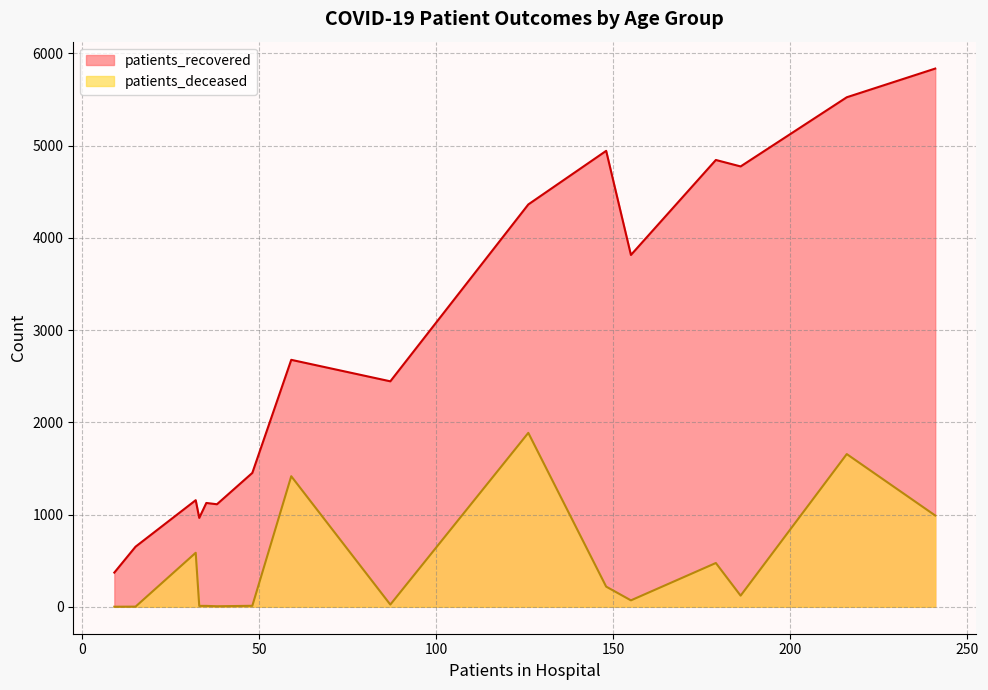

What is the maximum value shown in the chart?

5836